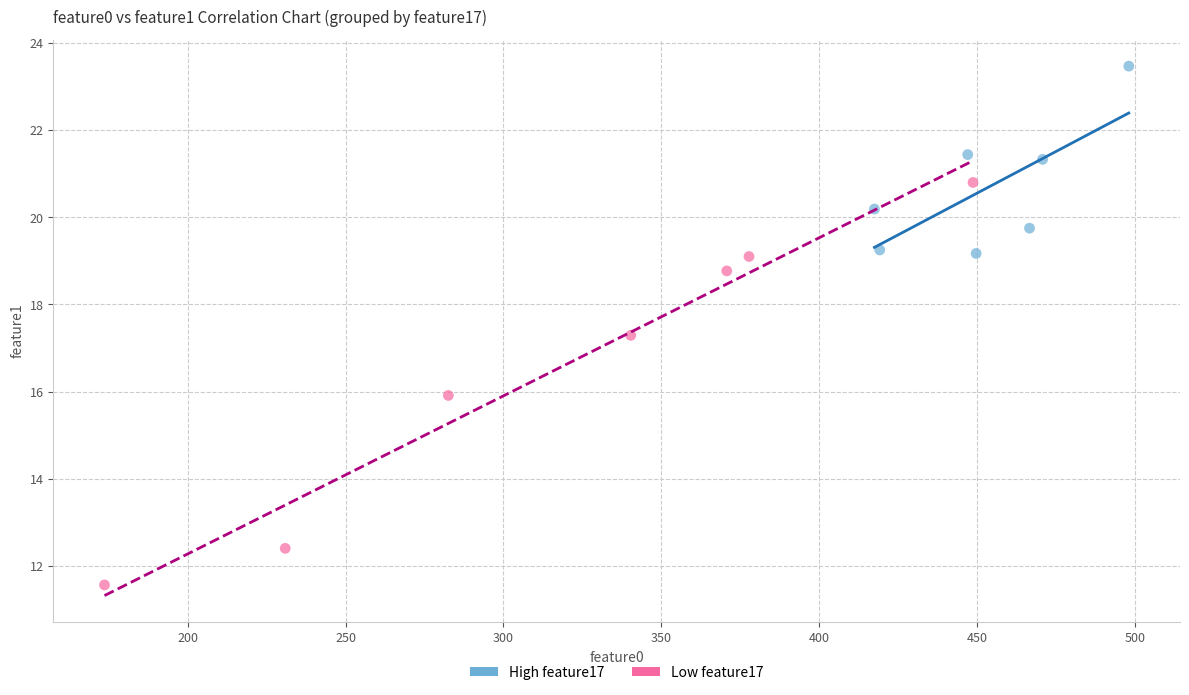

Which series contains the lowest Y value?

Low feature17